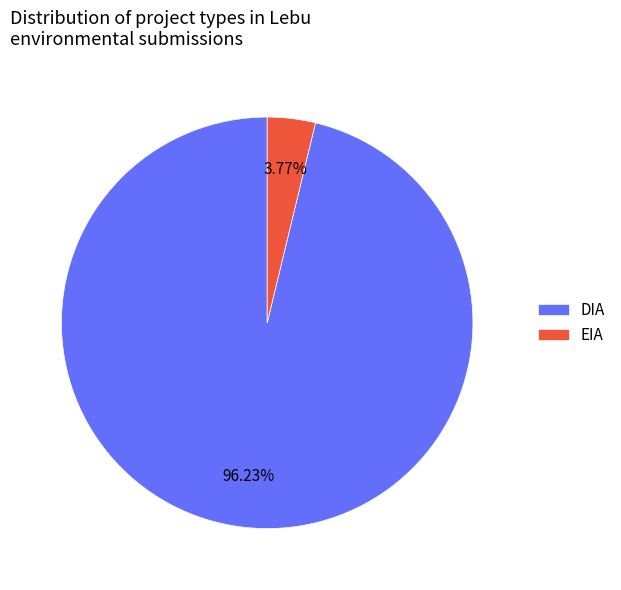

Count the number of slices in the pie.

2